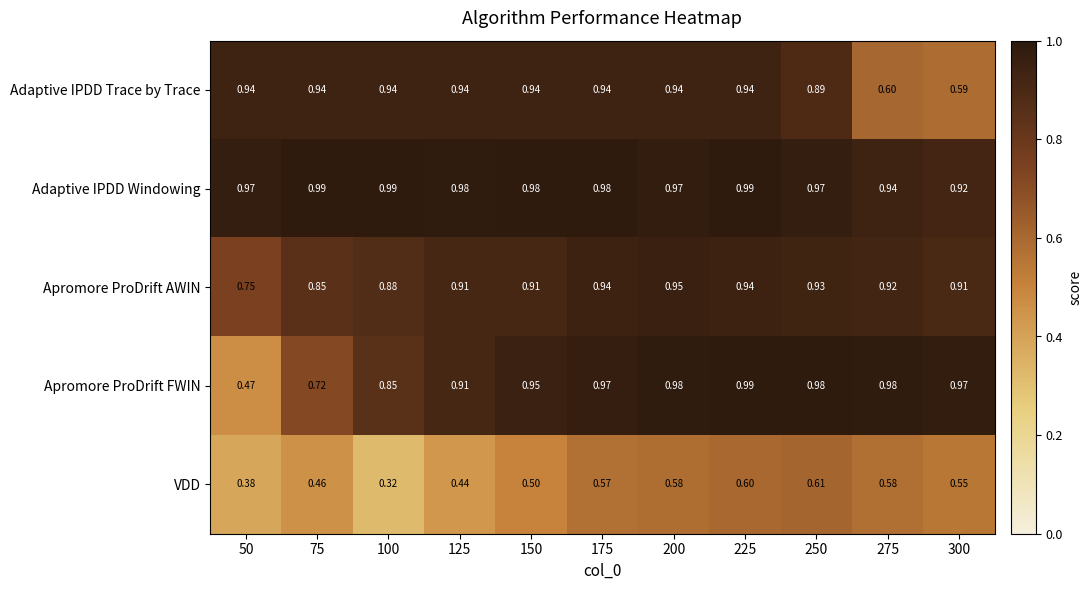

What is the total value across all series at 150?

4.3